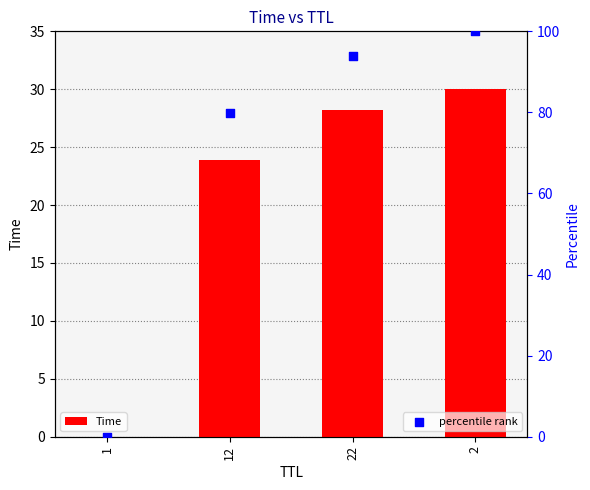

Which series has the largest total across all categories?

percentile rank